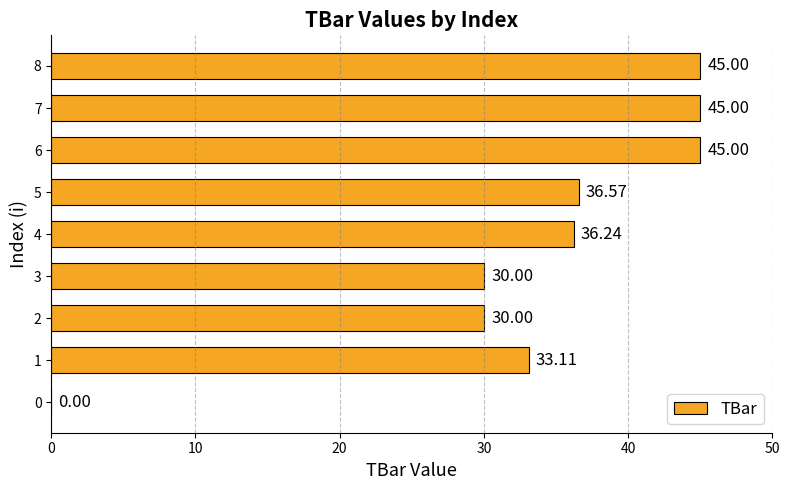

What is the change in value from 0 to 2?

+30.0